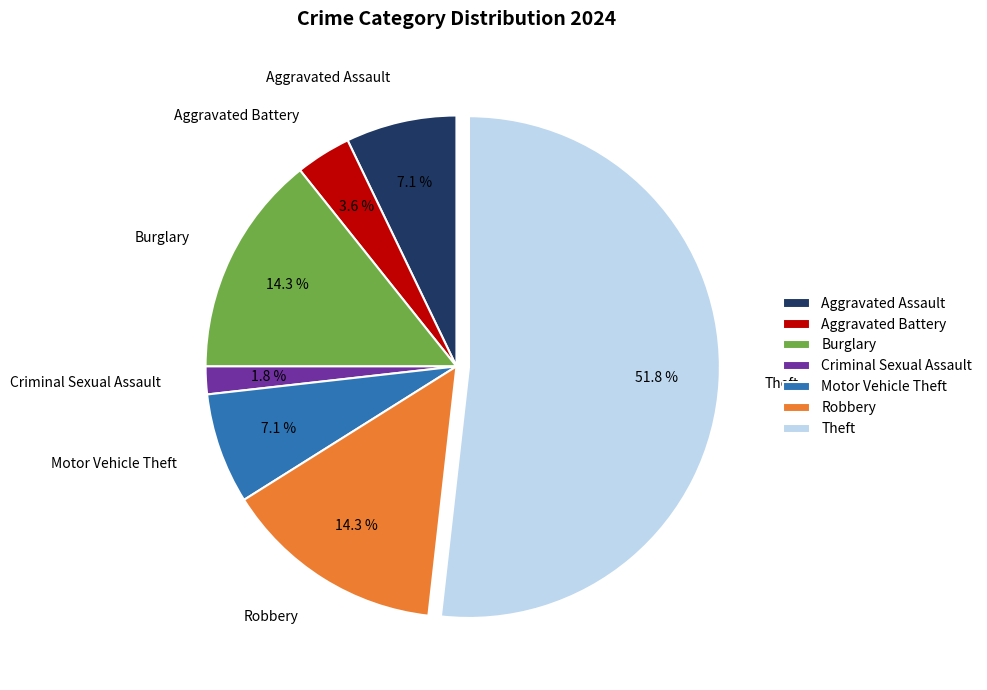

How much of the chart is everything except Burglary?

85.7%